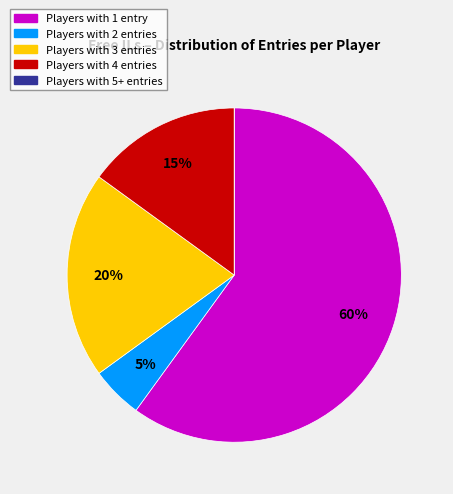

To the nearest percent, what is the difference between the largest and smallest slice percentages?

60%